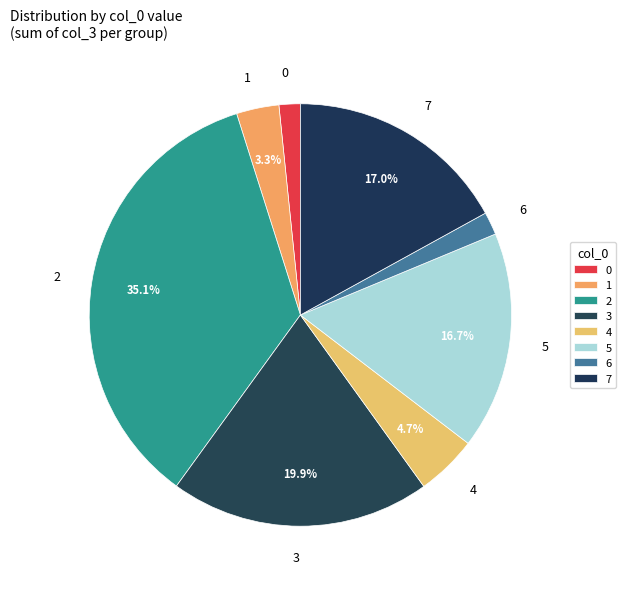

Is there a majority slice in this chart?

No